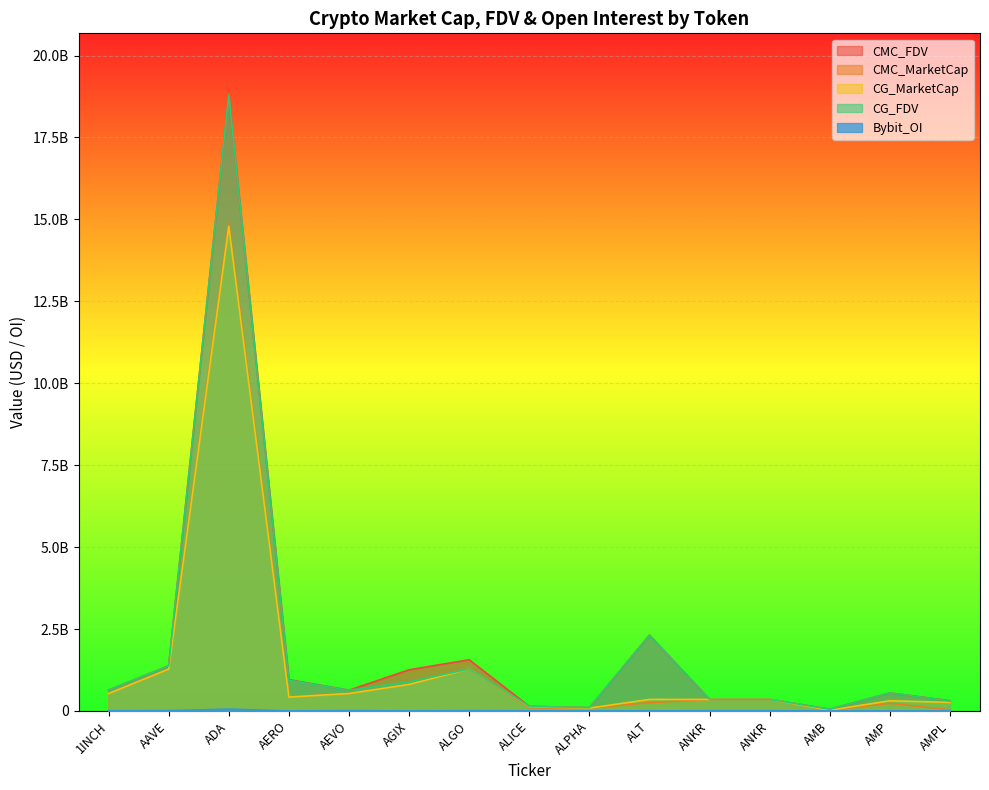

Reading left to right, extract all data points from this chart.

CMC_FDV: 634457875.4	1377802213.3	18790245036.9	954730650.2	633615309.8	1256384155.1	1562730384.6	140387615.1	99159995.7	2313238385.7	352484127.9	352484127.9	51989484.3	549563114.6	311343284.0
CMC_MarketCap: 529442116.0	1278802567.9	14919058224.5	430253346.3	532500792.6	808656989.2	1278545149.4	95341908.6	87558276.2	254456222.4	352484127.9	352484127.9	24237099.8	233907773.9	33471833.4
CG_MarketCap: 529958164.0	1276597671.0	14788979586.0	423266066.0	531188102.0	807836542.0	1278805175.0	129331910.0	87492367.0	351793547.0	352115880.0	352115880.0	22374744.0	310681442.0	260508735.0
CG_FDV: 635076283.0	1375426704.0	18798175871.0	939232256.0	632053357.0	890855874.0	1278805193.0	140450943.0	99085353.0	2313163054.0	352115880.0	352115880.0	52023912.0	551692344.0	305081873.0
Bybit_OI: 5709629.0	9858176.0	55600655.0	0.0	10831648.0	0.0	8489983.0	3572238.0	1208674.0	2993026.0	5786903.0	5786903.0	995702.0	0.0	0.0